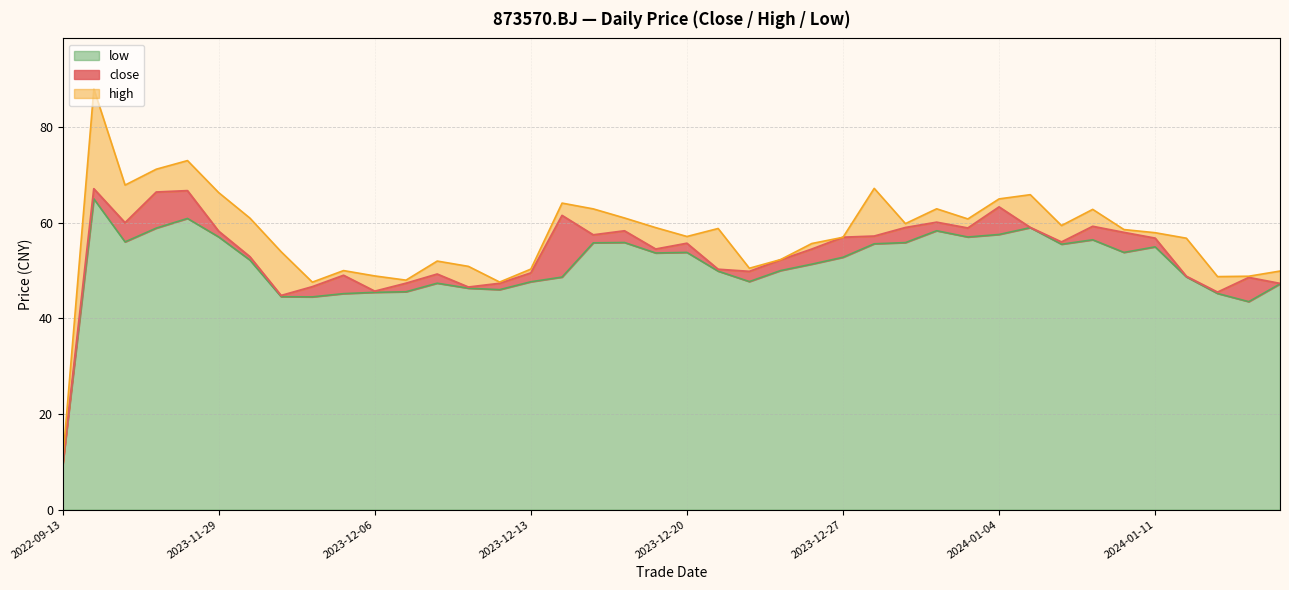

What is the difference between the close values at 2024-01-12 and 2024-01-08?

7.2